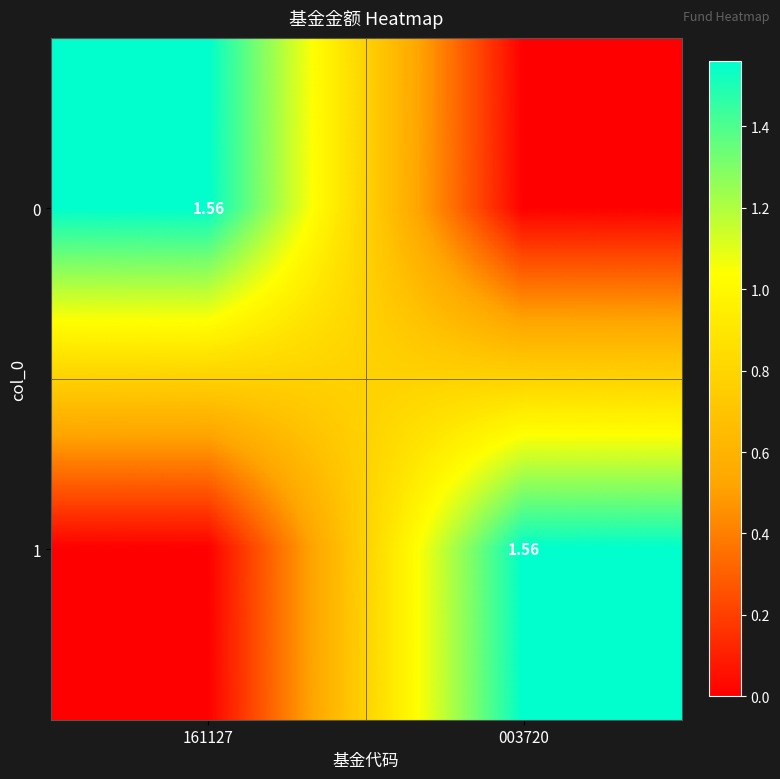

Count the 1 values in the range 0 to 1.

1